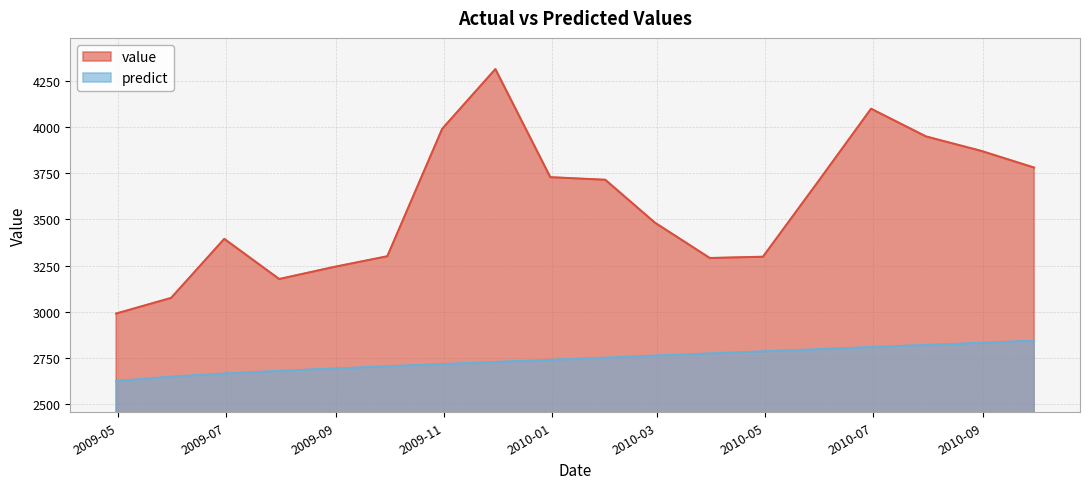

What is the value of the predict point at the 5th from the left?

2692.4